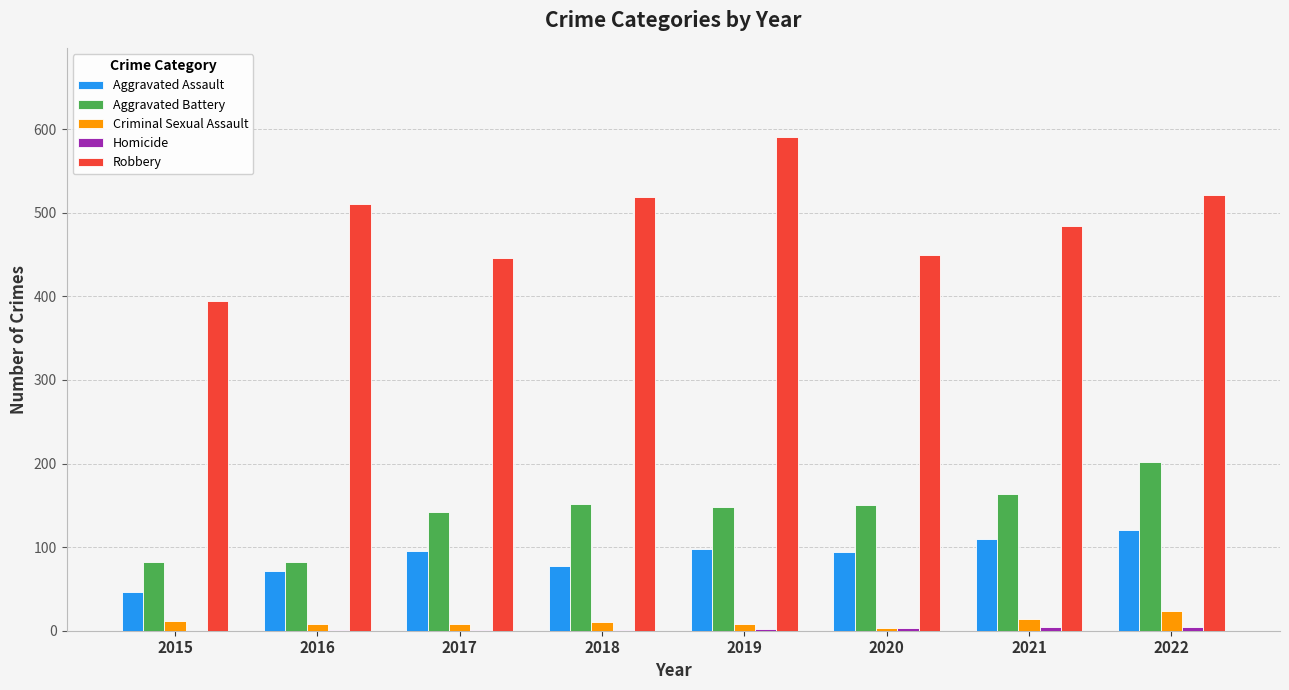

What is the difference between the Robbery values at 2016 and 2020?

60